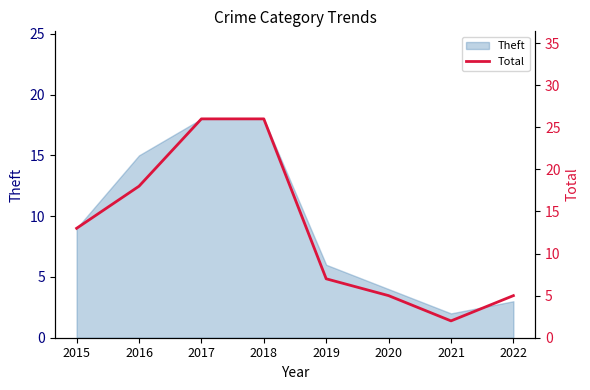

Reading left to right, extract all data points from this chart.

13	18	26	26	7	5	2	5